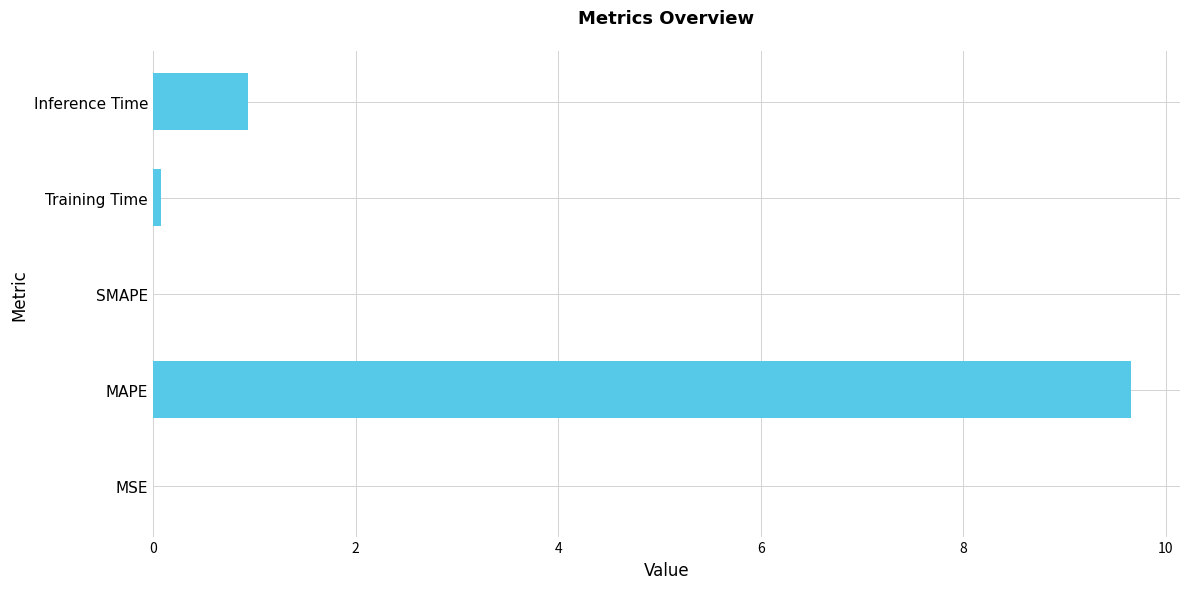

What is the change in value from MAPE to Inference Time?

-8.7